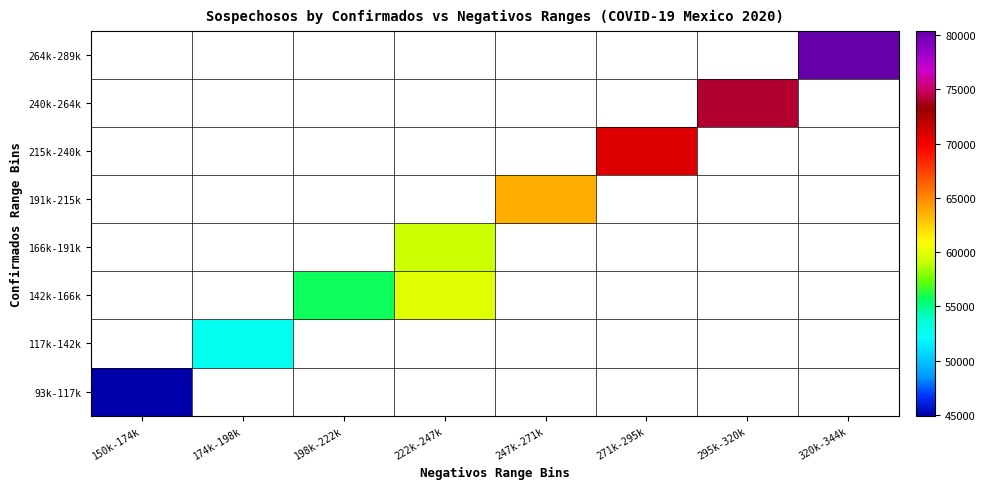

How many positive values does the 117k-142k series have?

1